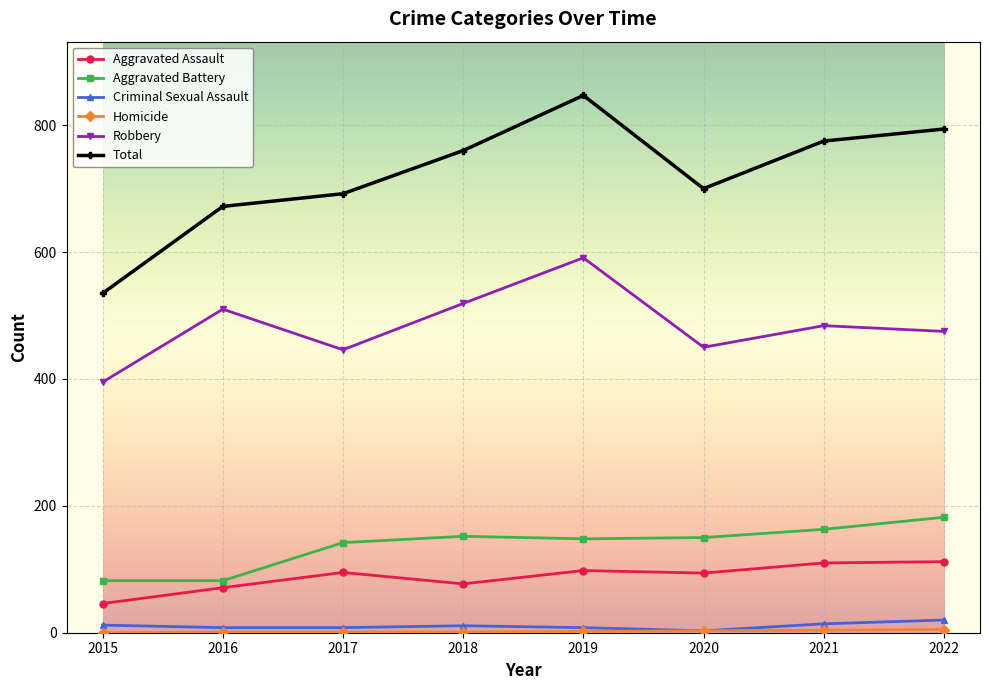

True or false: Robbery has a value of 211 at 2019.

False